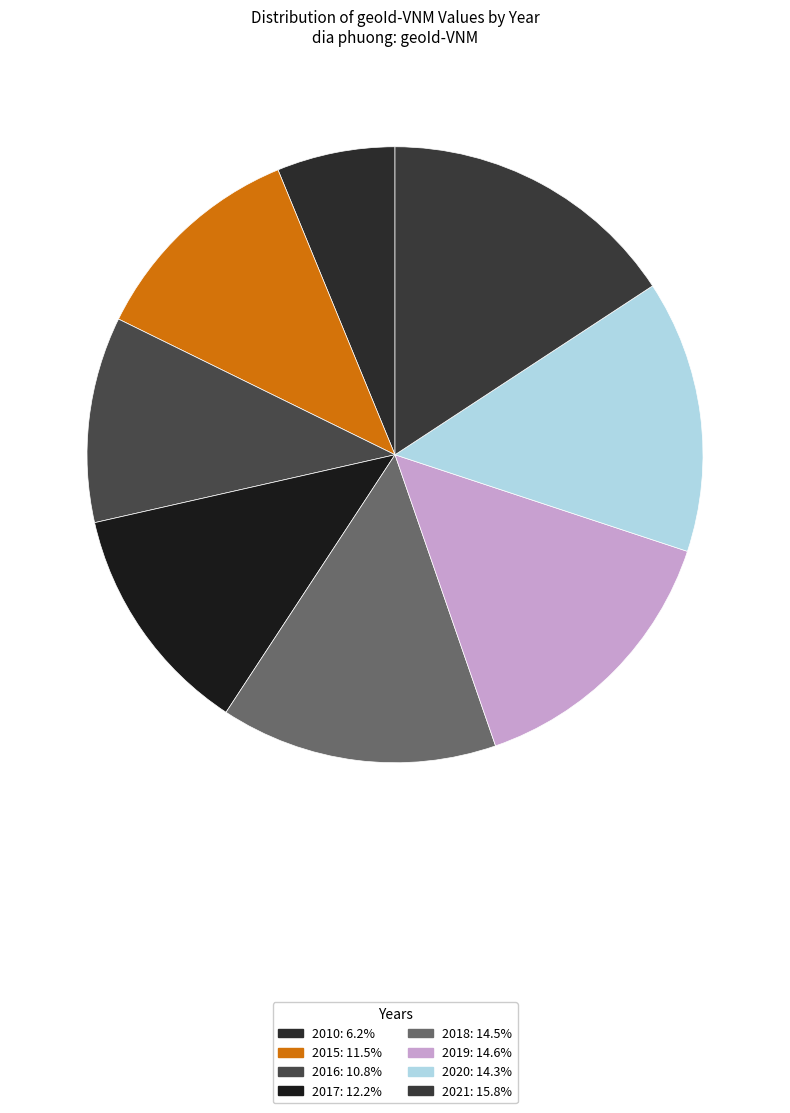

Which category has the smallest portion of the pie?

2010